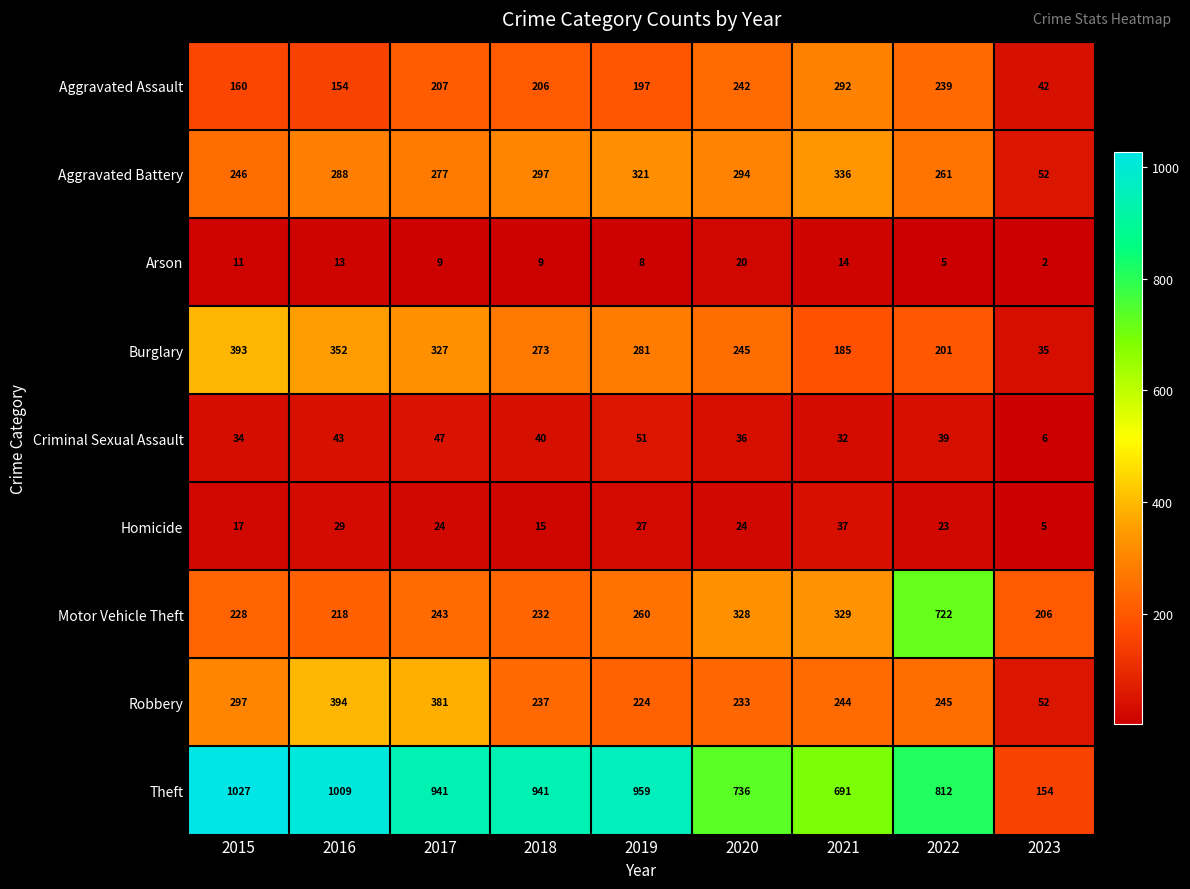

At how many categories does at least one series exceed 414?

8